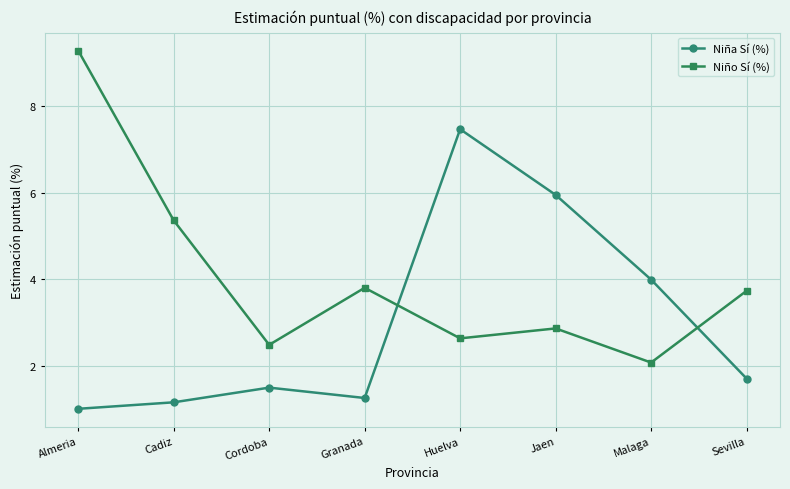

What is the value of the Niño Sí (%) point at the 1st from the left?

9.3